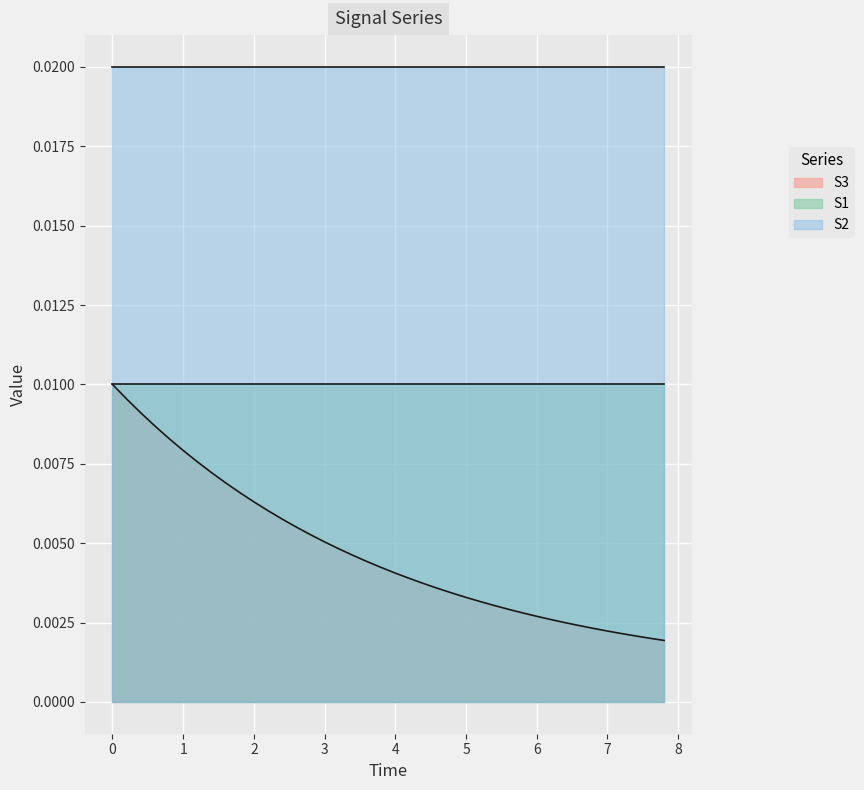

Rank the series by their maximum value, from lowest to highest.

S3, S1, S2